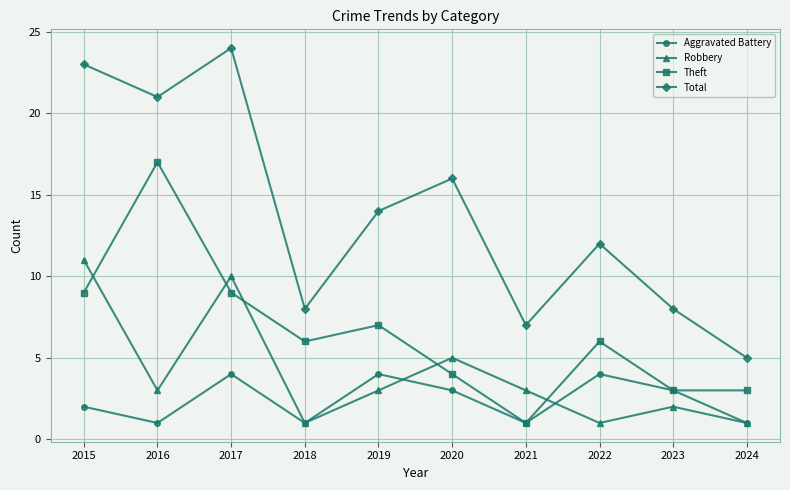

What is the difference between the highest and lowest values at 2021?

6